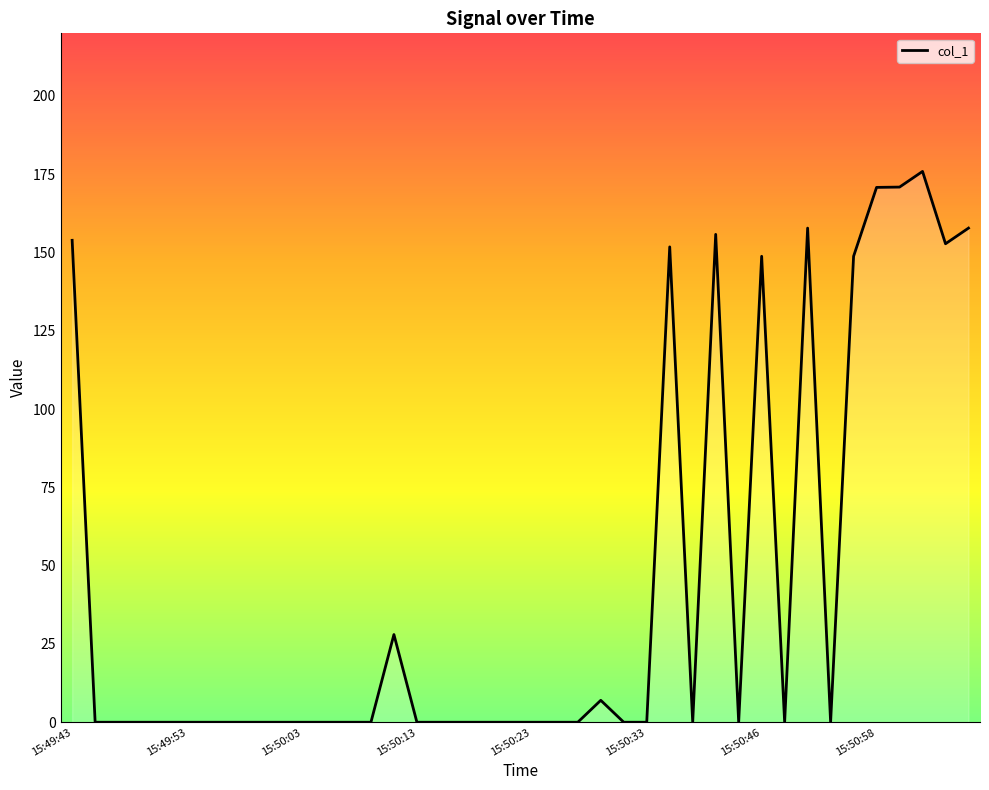

What is the greatest value displayed?

175.9